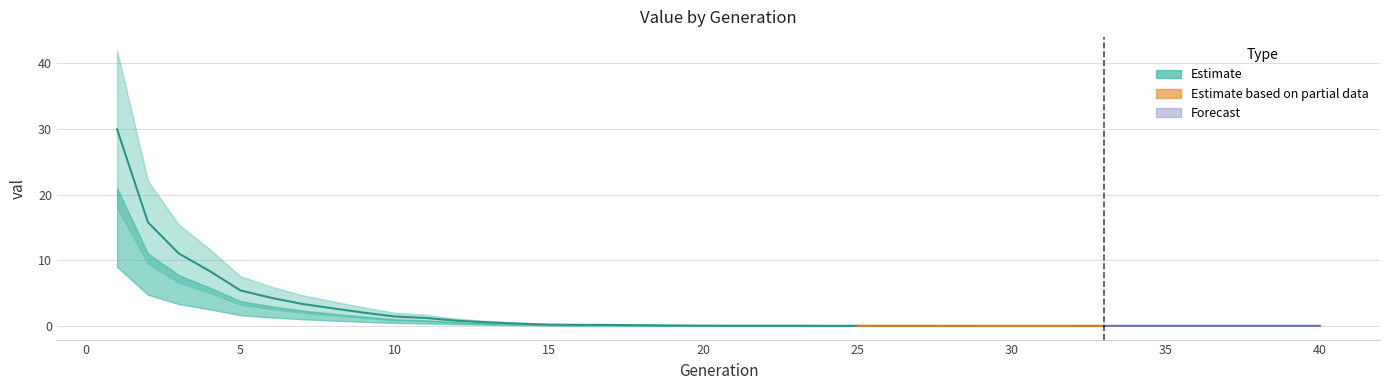

What is the sum of all values?

87.8